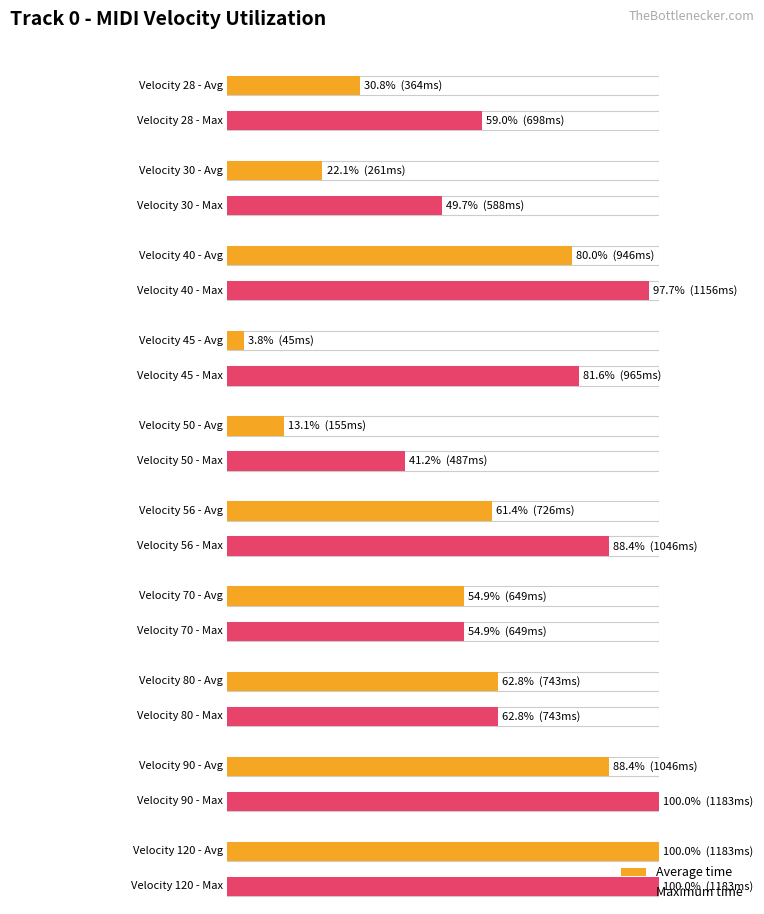

Reading left to right, extract all data points from this chart.

Average time: 28=364	30=261	40=946	45=45	50=155	56=726	70=649	80=743	90=1046	120=1183
Maximum time: 28=698	30=588	40=1156	45=965	50=487	56=1046	70=649	80=743	90=1183	120=1183